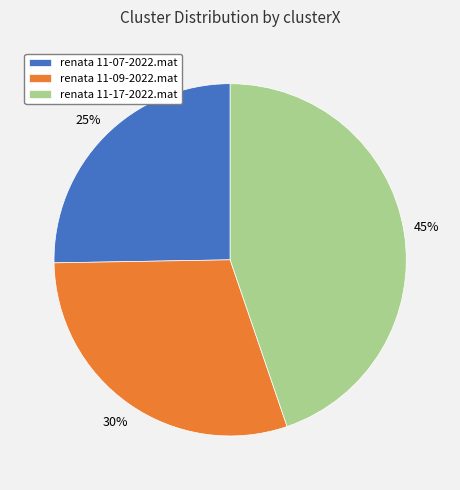

Which category has the biggest portion of the pie?

renata 11-17-2022.mat